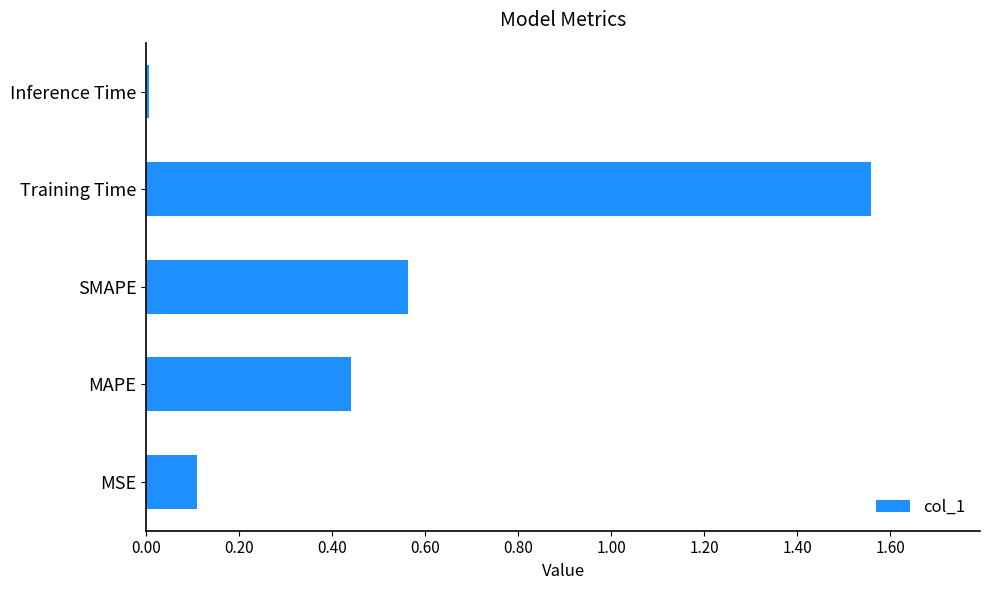

Where is the data nearest to the value 0?

Inference Time